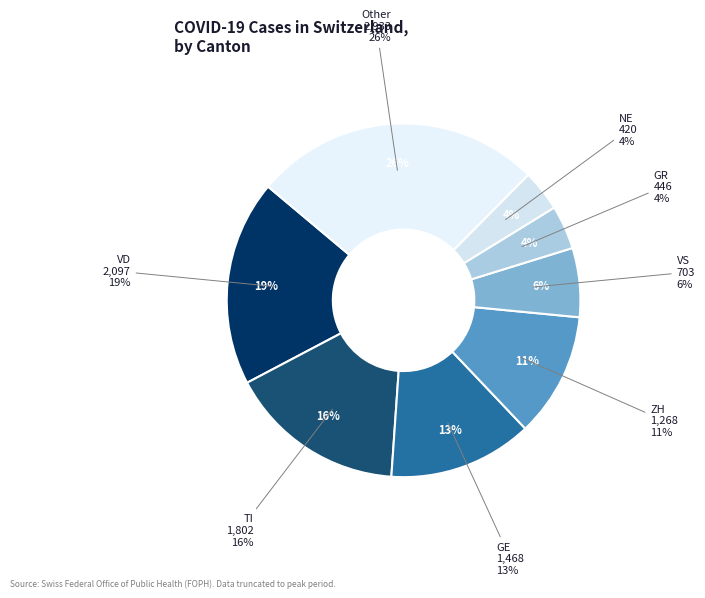

Is there a majority slice in this chart?

No